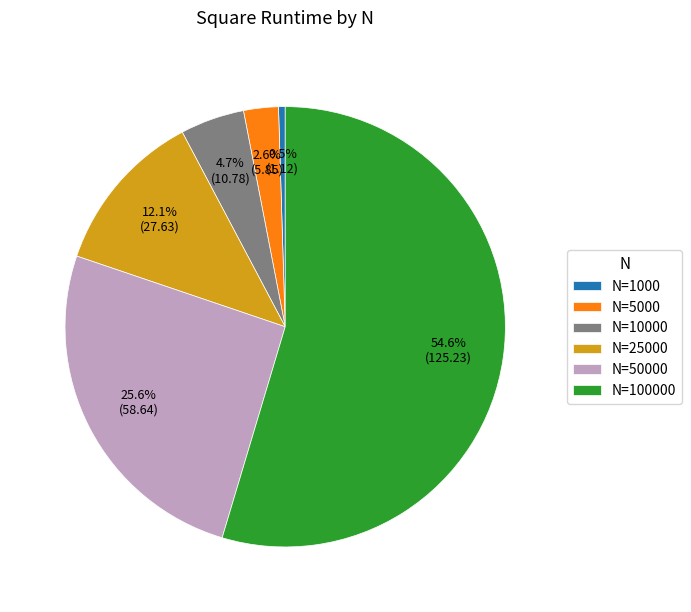

Is the sum of N=5000 and N=50000 greater than half?

No